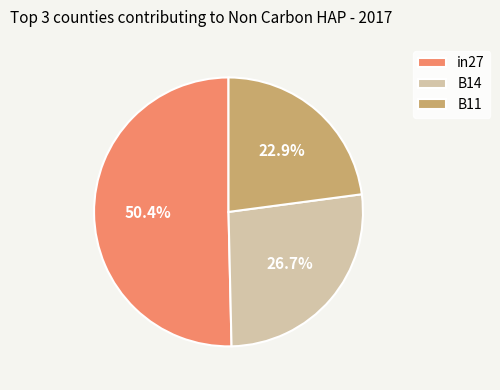

Is there a majority slice in this chart?

Yes